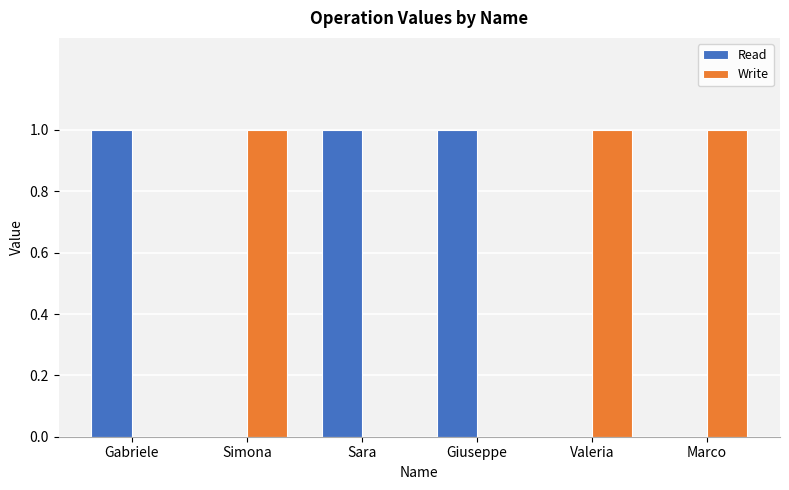

What is the sum of all Write values?

3